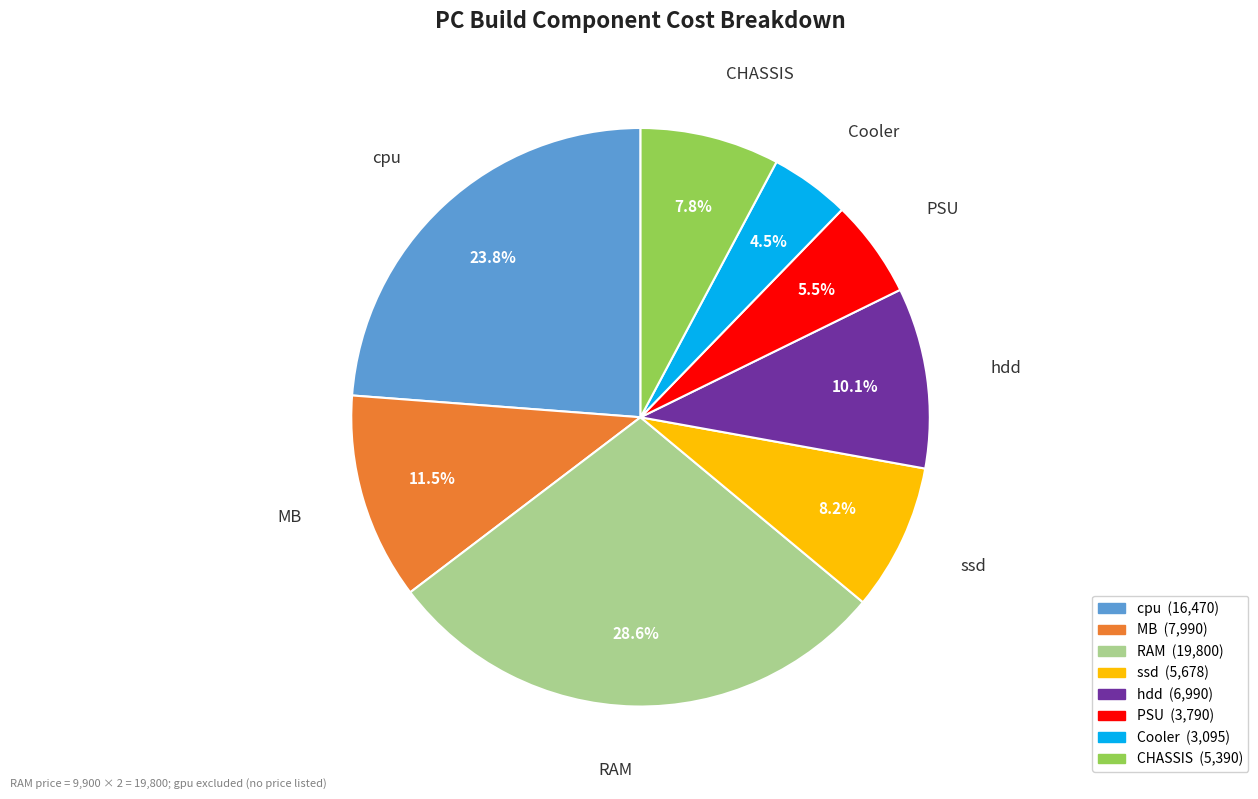

To the nearest percent, what is the combined percentage of PSU and hdd?

16%